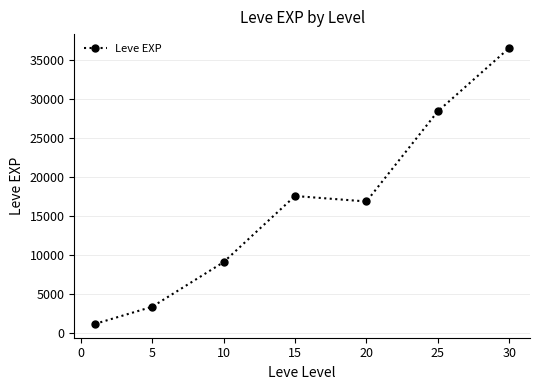

What is the minimum value shown in the chart?

1213.3